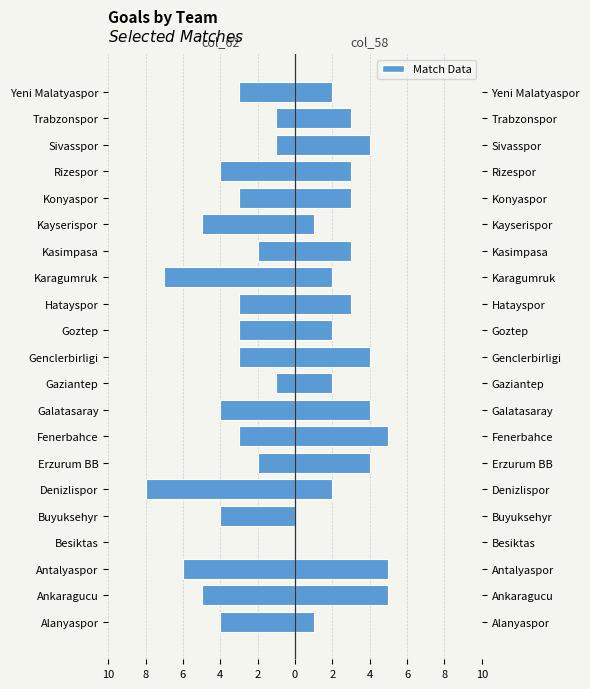

How many data points in col_58 are above 3?

7